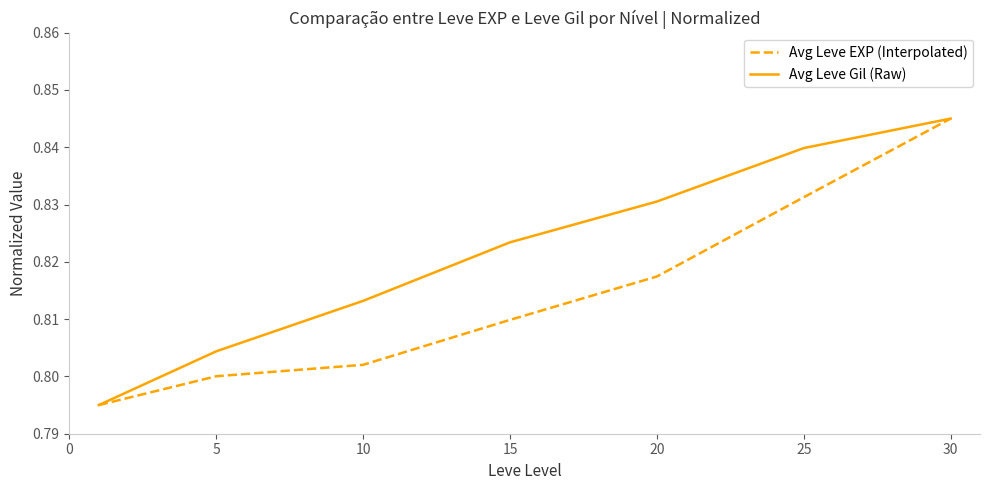

Which series has the largest total across all categories?

Avg Leve Gil (Raw)